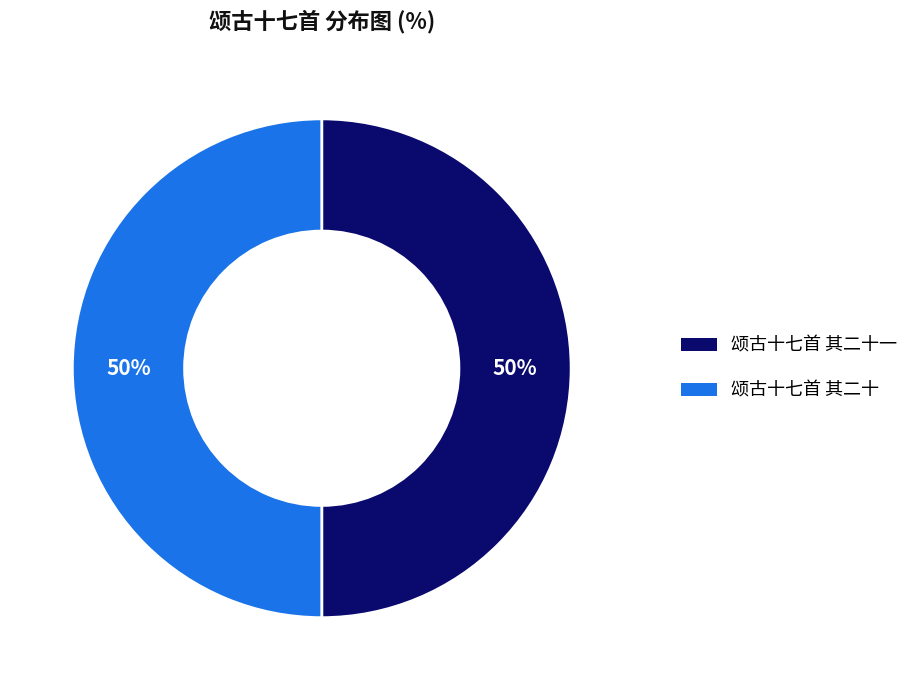

How many segments does this pie chart have?

2